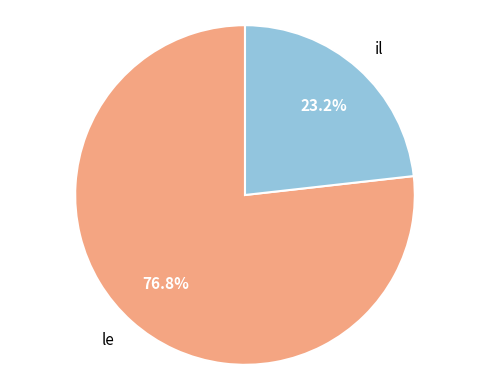

What is the majority slice?

le